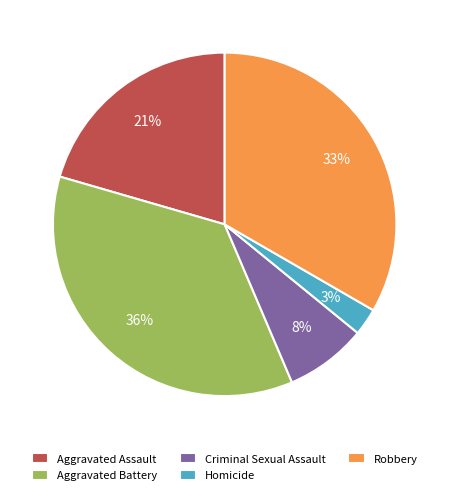

How many slices are in this pie chart?

5